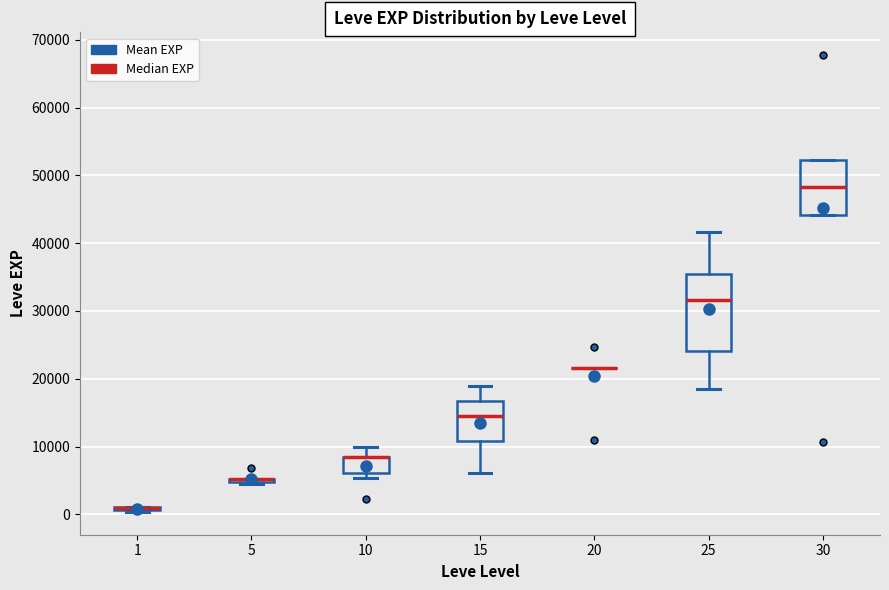

Reading left to right, read every box against the y-axis: the position of its median line, the range the box covers, and the ends of its whiskers. The values are not printed on the chart, so give them approximately, as read against the axis.

1: box collapsed to a line at 1000, whiskers 0 to 1000
5: box collapsed to a line at 5000, whiskers 4000 to 5000
10: median 8000 (drawn on the box's upper edge), box 6000 to 8000, whiskers 5000 to 10000
15: median 15000, box 11000 to 17000, whiskers 6000 to 19000
20: box collapsed to a line at 22000, whiskers 22000 to 22000
25: median 32000, box 24000 to 35000, whiskers 18000 to 42000
30: median 48000, box 44000 to 52000, whiskers 44000 to 52000